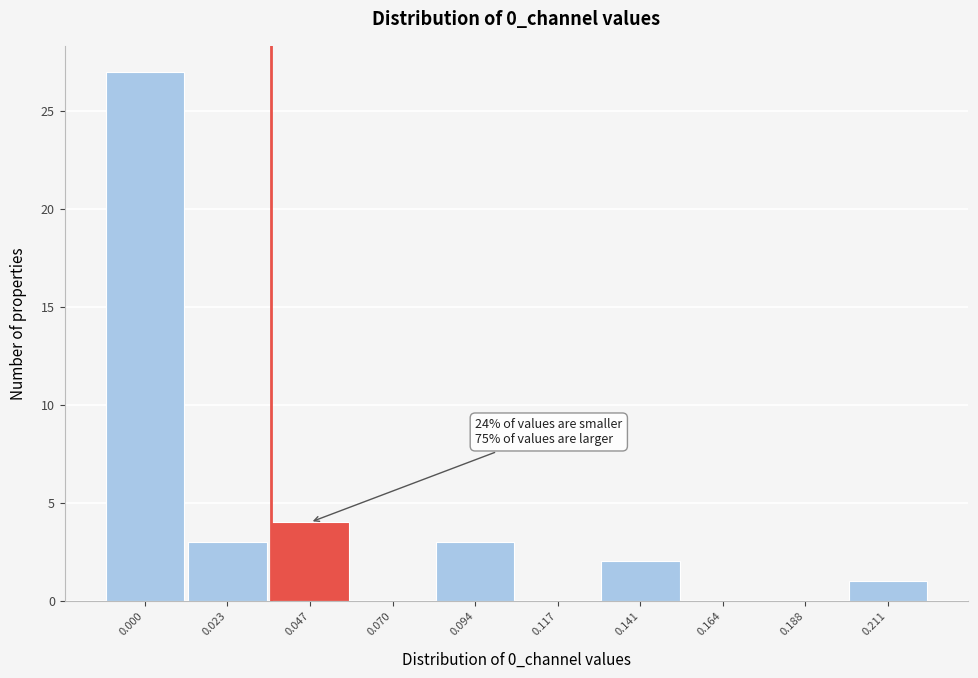

Reading left to right, what are all the values shown in this chart?

0.000=27	0.023=3	0.047=4	0.070=0	0.094=3	0.117=0	0.141=2	0.164=0	0.188=0	0.211=1